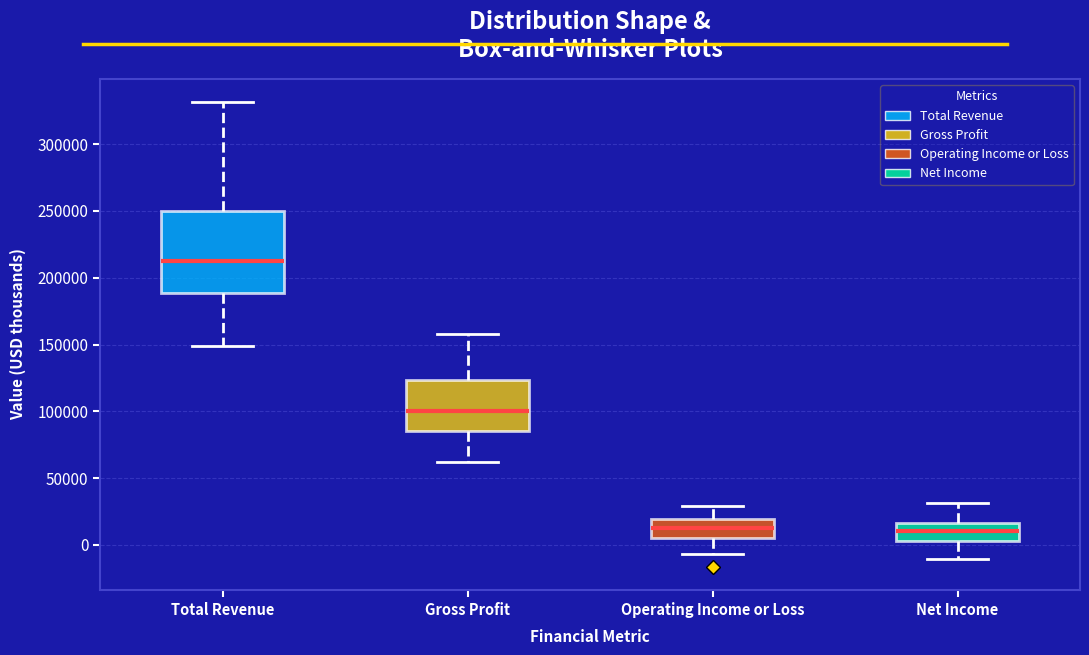

Comparing the boxes themselves (not the whiskers), which one is the tallest?

Total Revenue